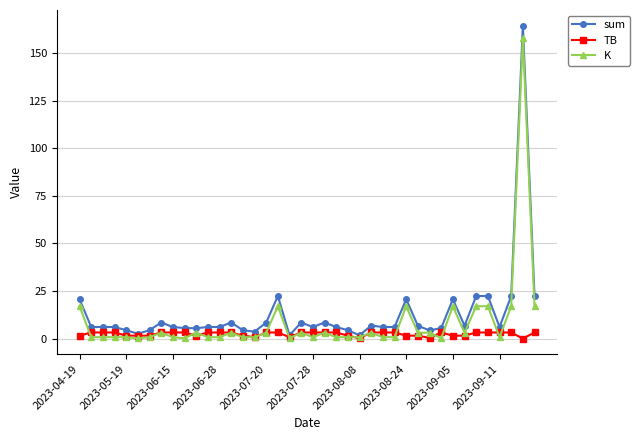

What is the value of the sum point at the 37th from the left?

6.0